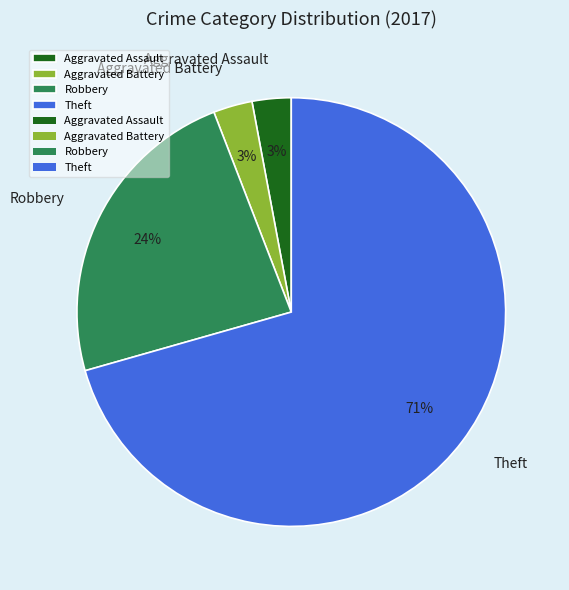

To the nearest percent, what percentage of the pie is Robbery?

24%